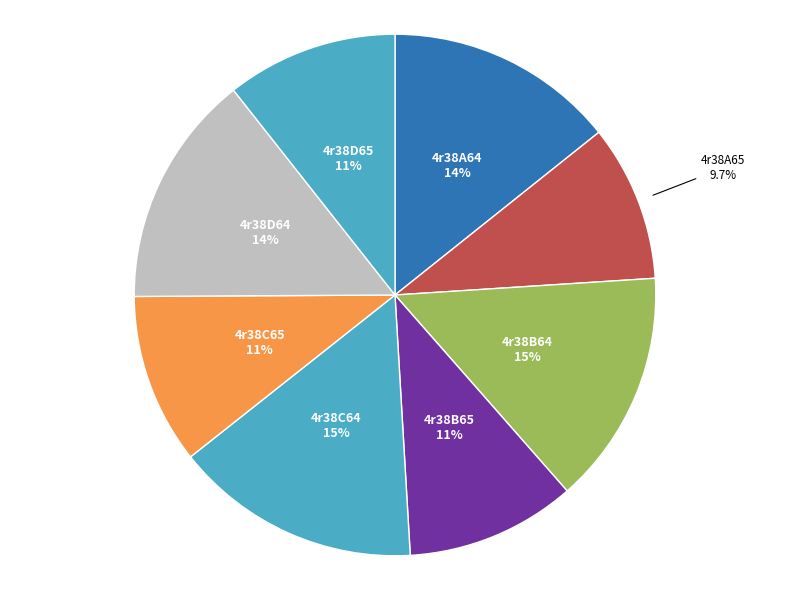

Count the number of slices in the pie.

8